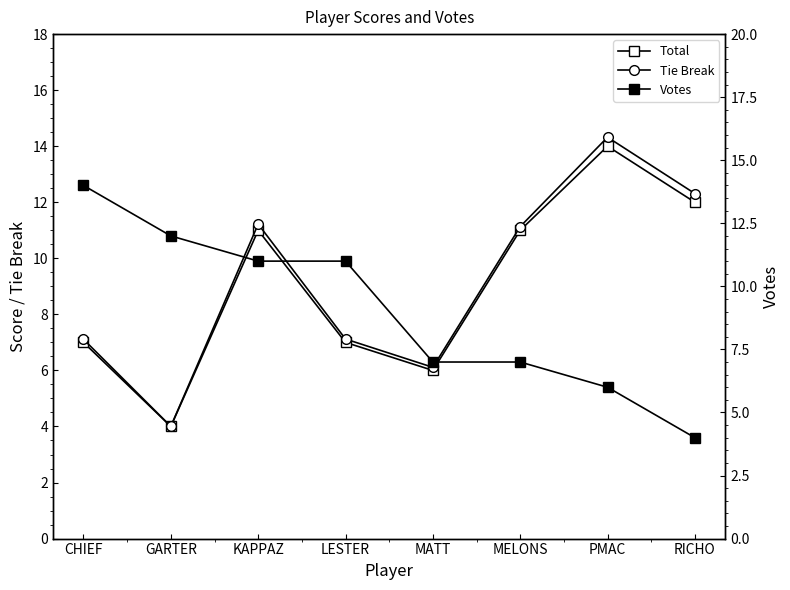

What is the difference between the second highest and minimum values in the Votes series?

8.0